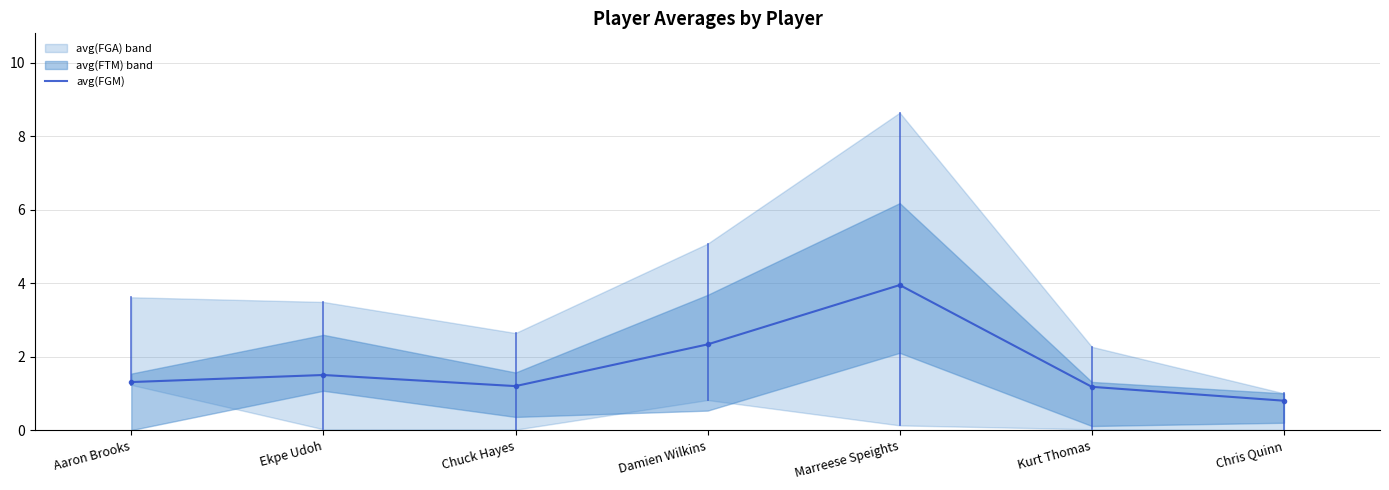

List the labels in order of value, largest first.

Marreese Speights, Damien Wilkins, Ekpe Udoh, Aaron Brooks, Chuck Hayes, Kurt Thomas, Chris Quinn